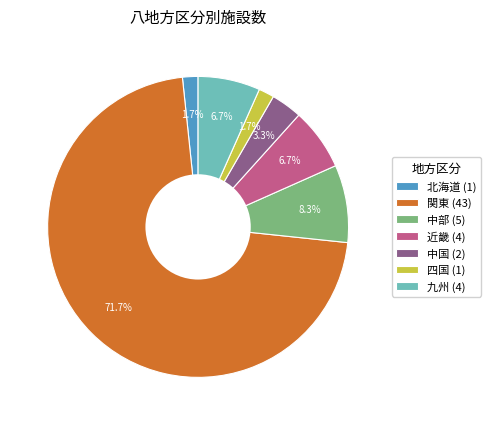

The 近畿 slice represents 7% of the pie. True or false?

True